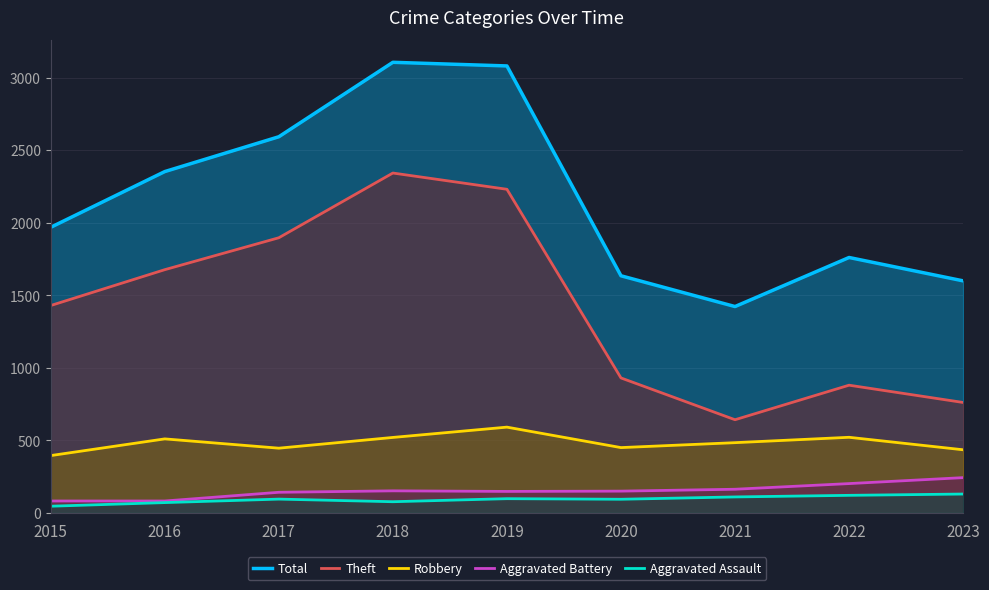

Reading left to right, extract all data points from this chart.

Total: 1968	2352	2592	3105	3080	1634	1422	1760	1599
Theft: 1429	1676	1896	2342	2230	930	642	880	761
Robbery: 395	510	446	520	591	450	484	521	435
Aggravated Battery: 82	82	142	152	148	150	163	202	243
Aggravated Assault: 46	71	95	77	98	94	110	121	130